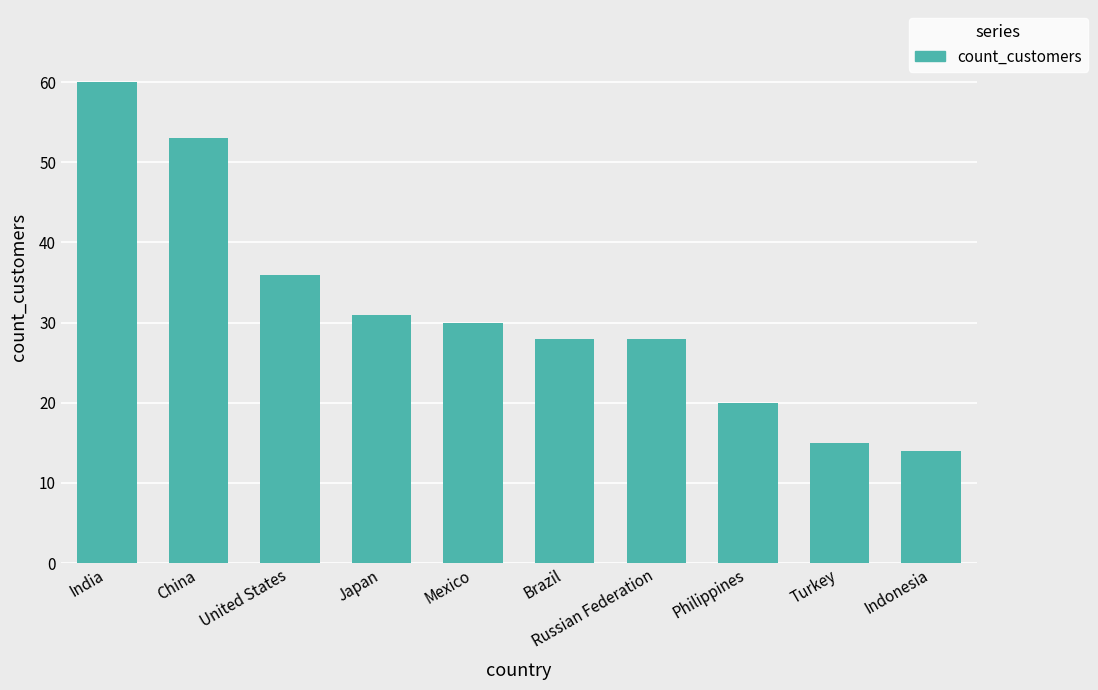

What is the approximate value at Philippines?

20